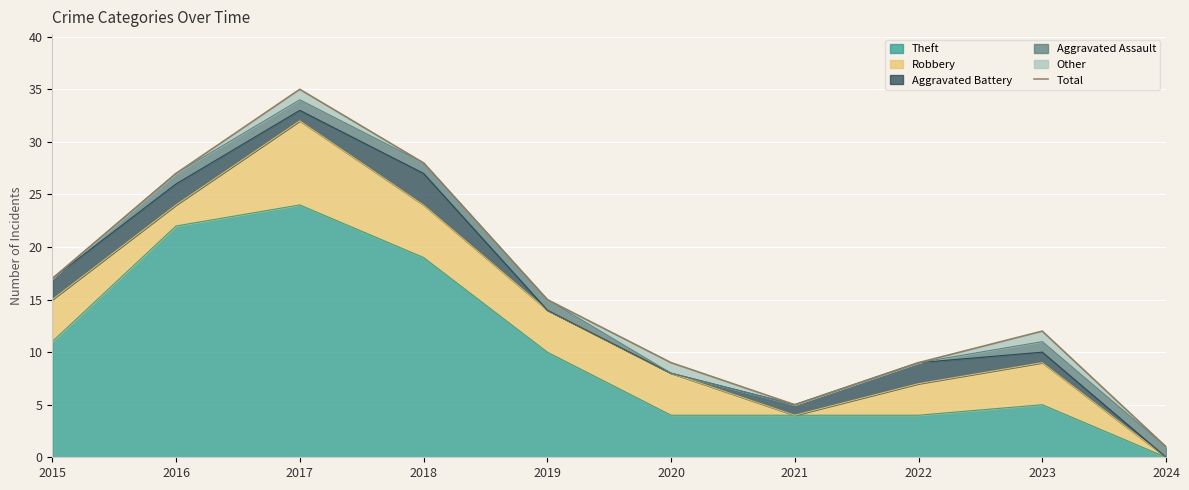

Which has a higher value, 2019 or 2015?

2015